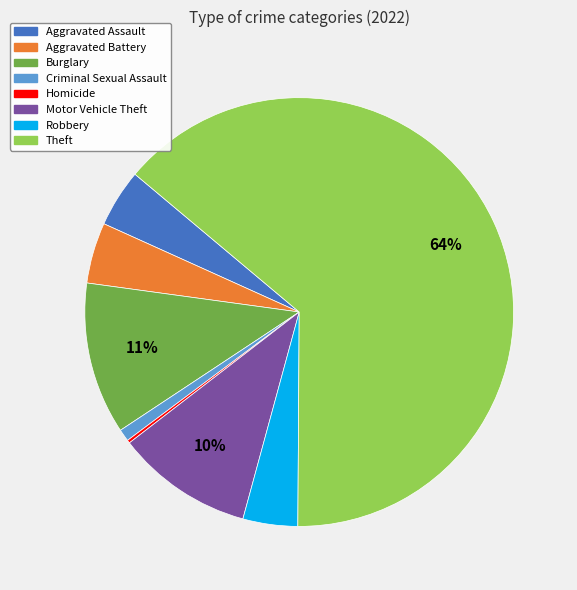

To the nearest percent, what is the combined percentage of Burglary and Aggravated Battery?

16%